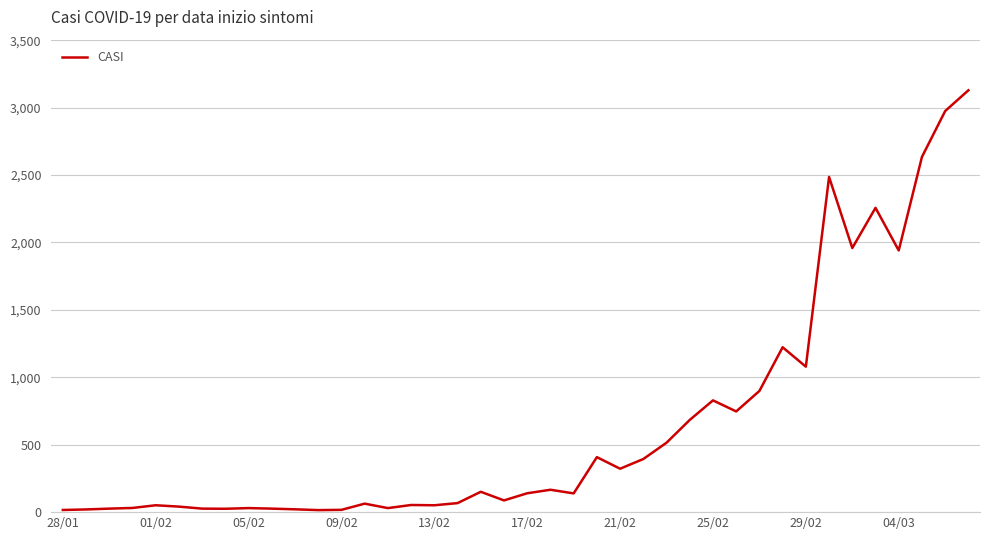

What is the difference between the maximum and minimum values?

3114